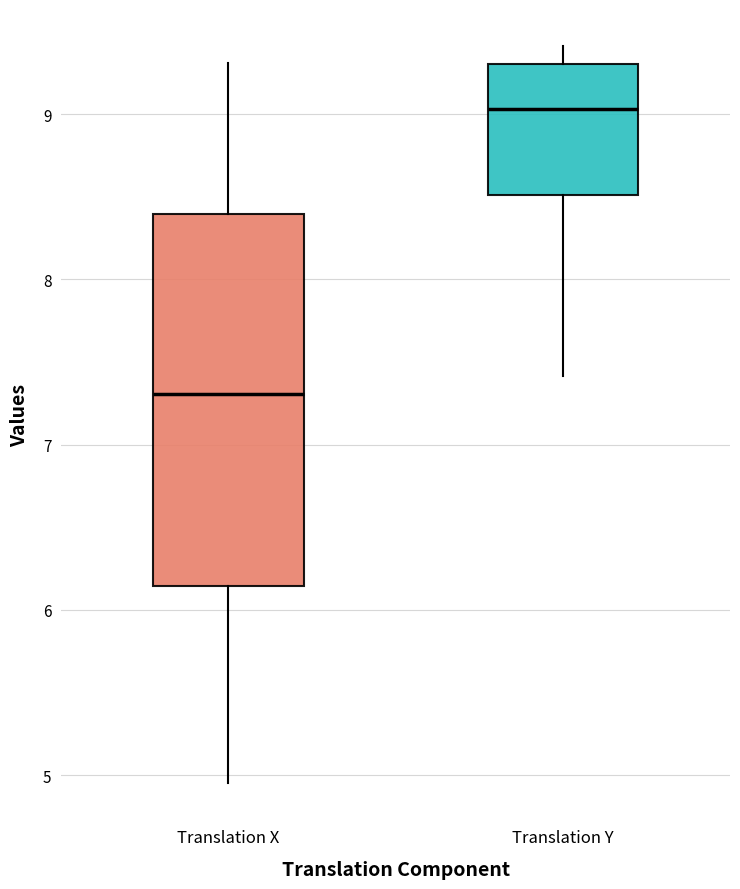

Reading left to right, transcribe this box plot: for each box, give where its median line is, the range the box spans, and where its two whiskers end, as read against the y-axis. The values are not printed on the chart, so give them approximately, as read against the axis.

Translation X: median 7.3, box 6.1 to 8.4, whiskers 5.0 to 9.3
Translation Y: median 9.0, box 8.5 to 9.3, whiskers 7.4 to 9.4